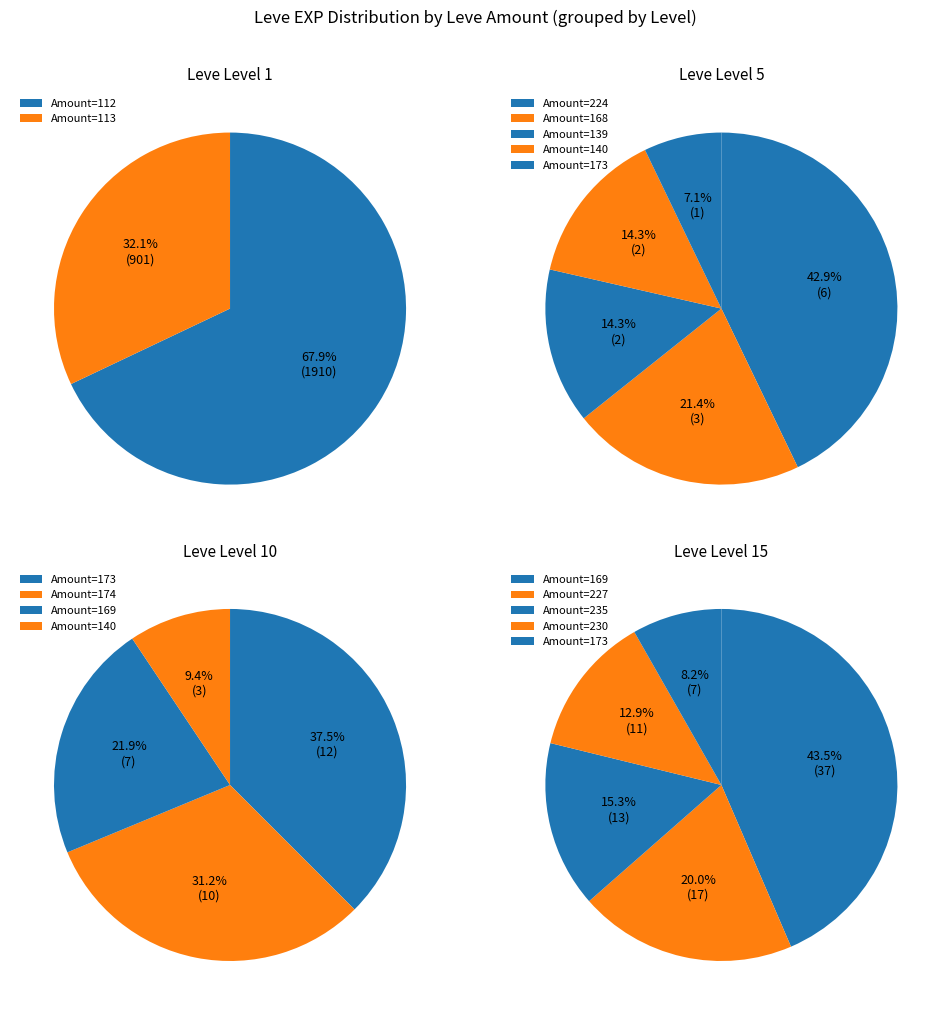

Which slice represents more than half of the pie?

1